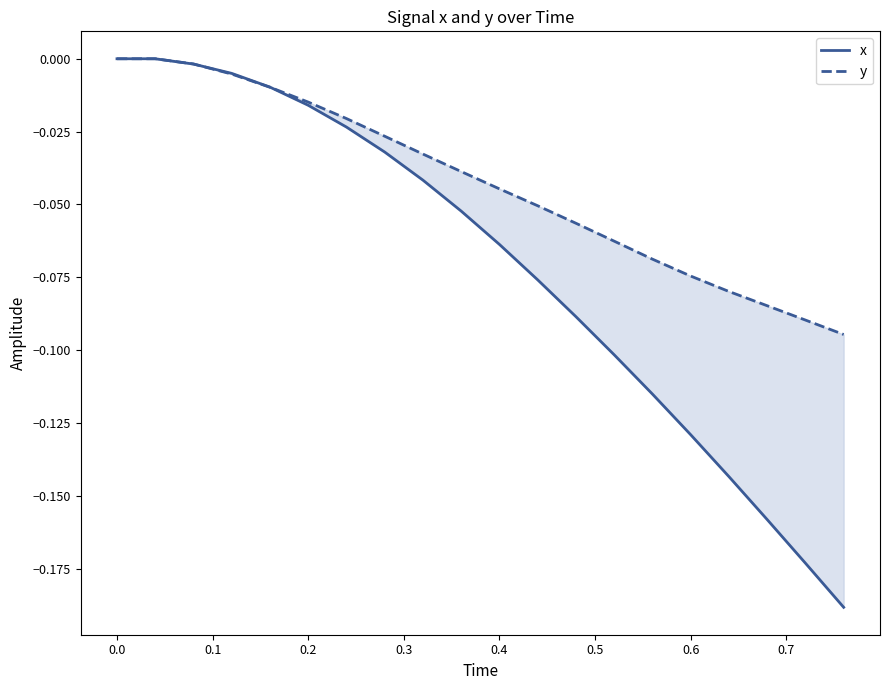

What is the total value across all series at 0.6?

-0.2